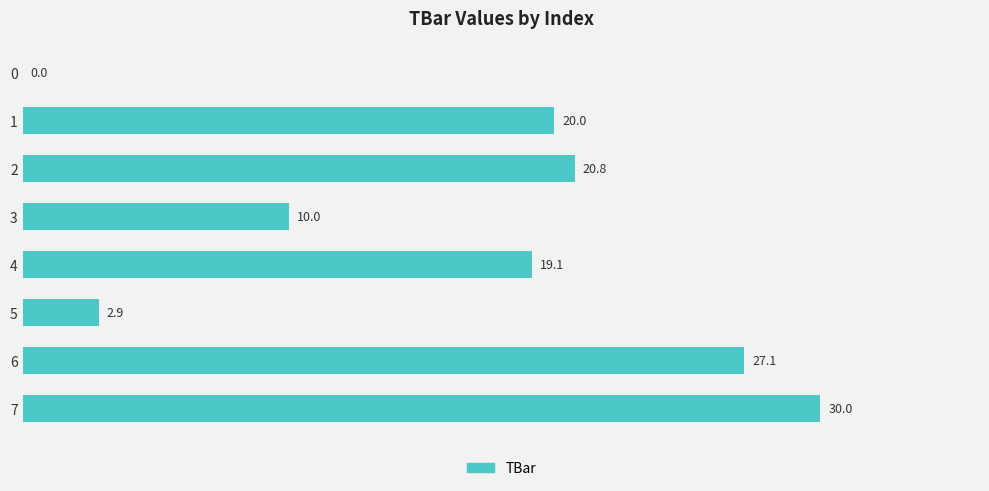

Between 7 and 3, which is larger?

7